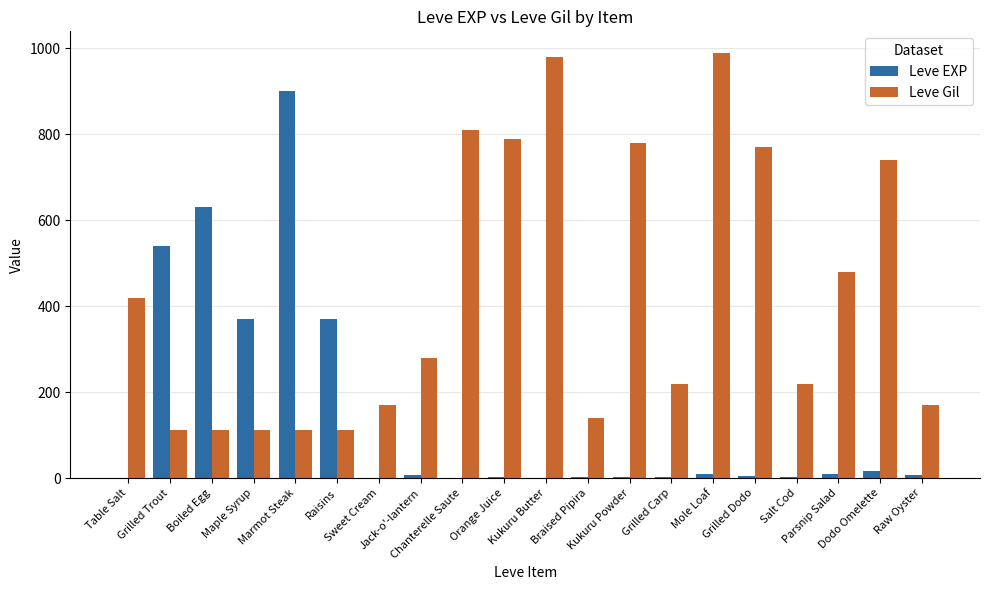

What is the maximum value shown in the chart?

990